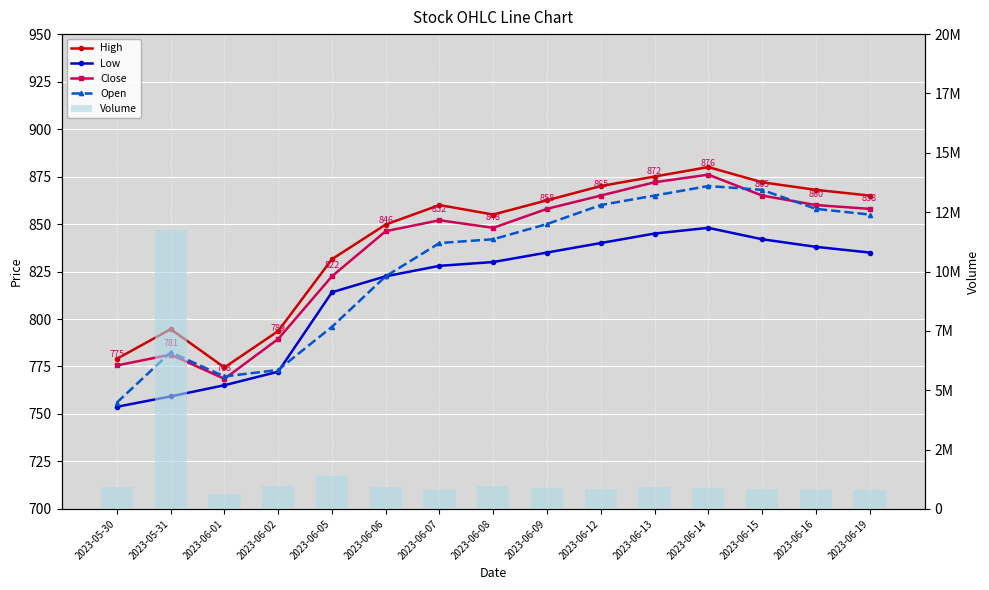

How many values in the Volume series are below 880000?

7